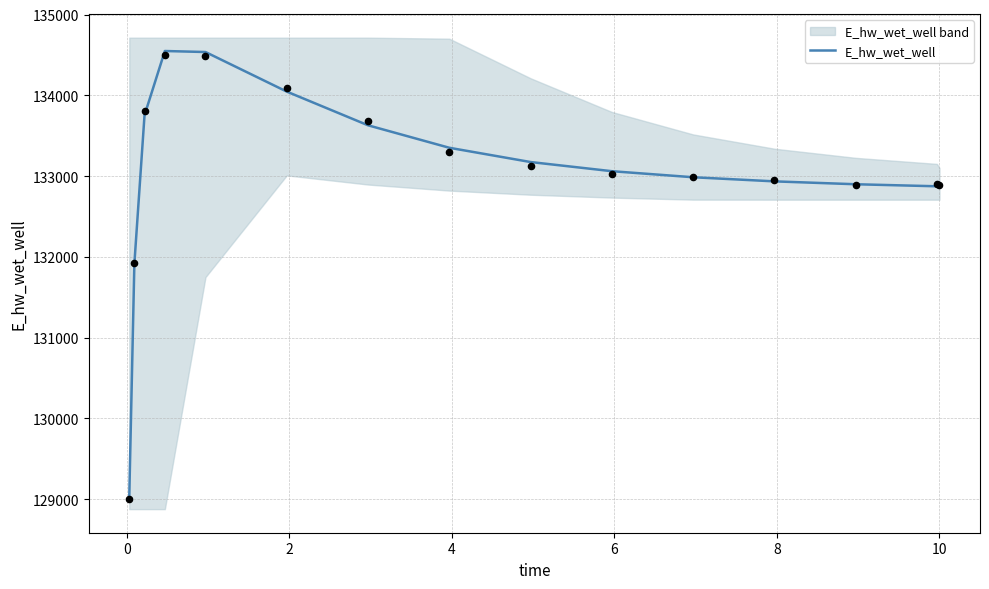

What is the lowest value of the E_hw_wet_well series?

129040.8